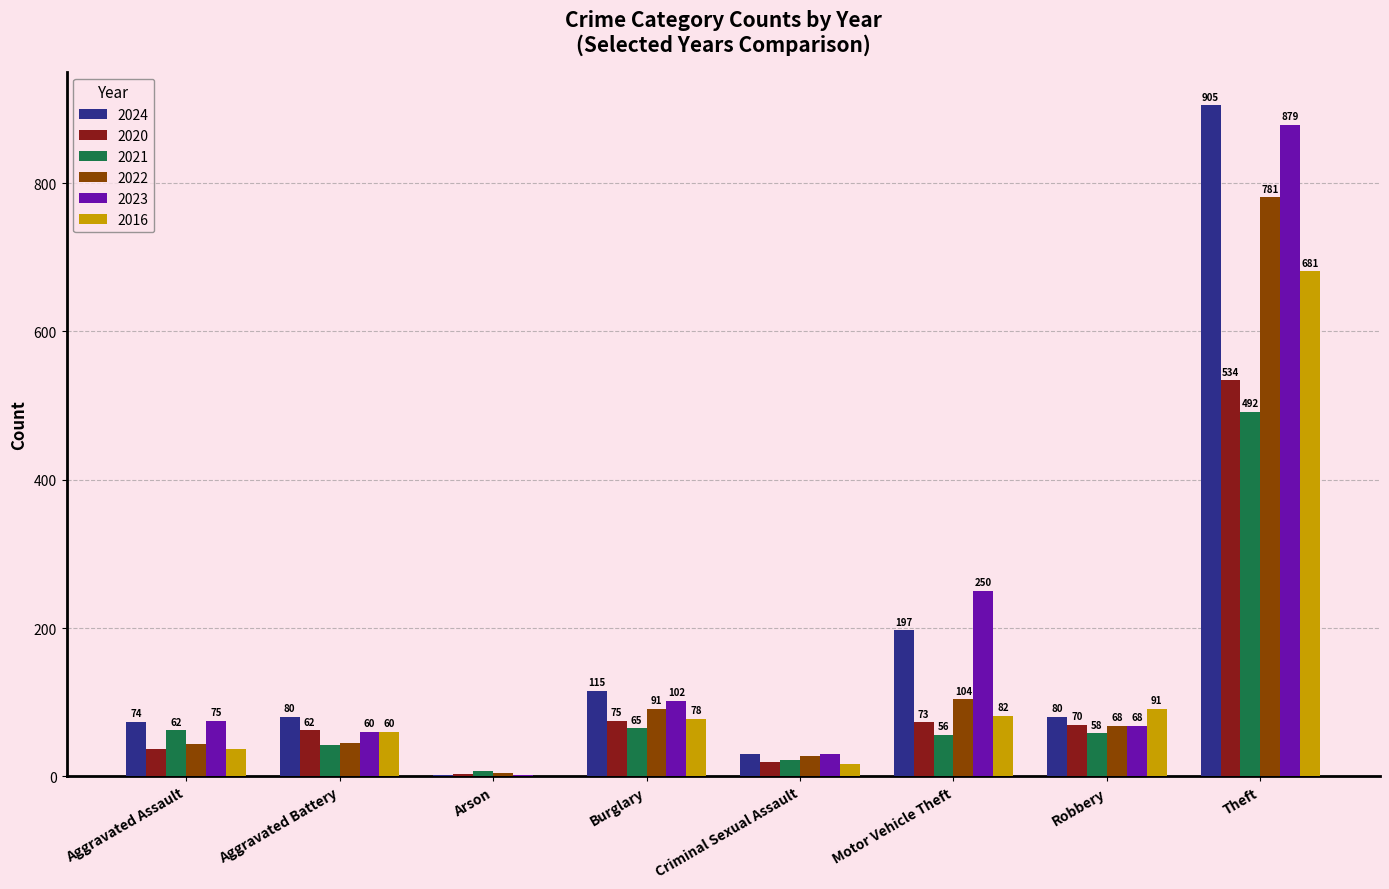

The 2016 series shows 17 at Criminal Sexual Assault. True or false?

True